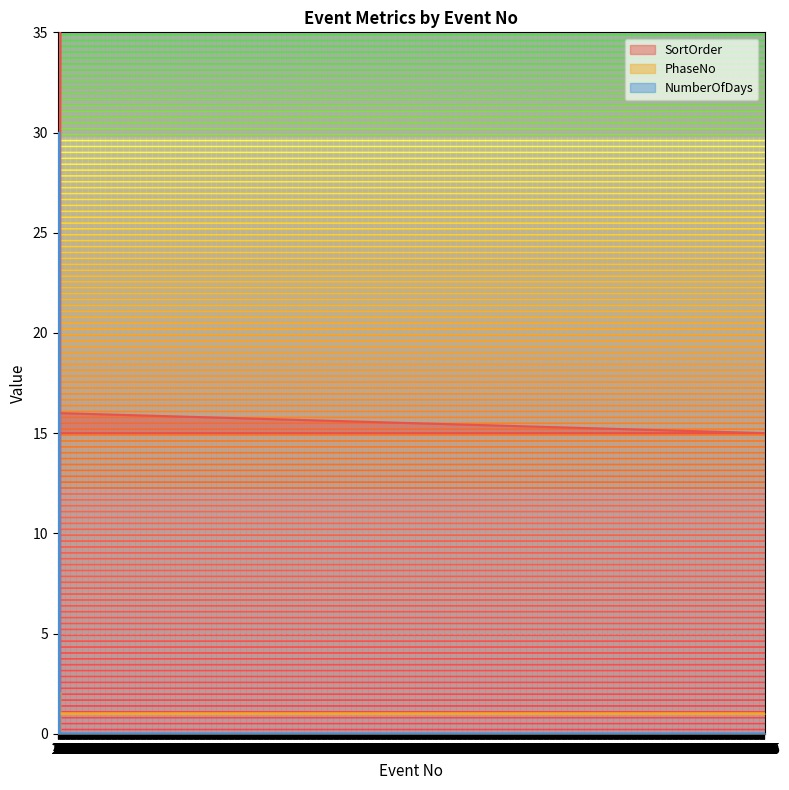

What is the label of the 28th point from the left?

27